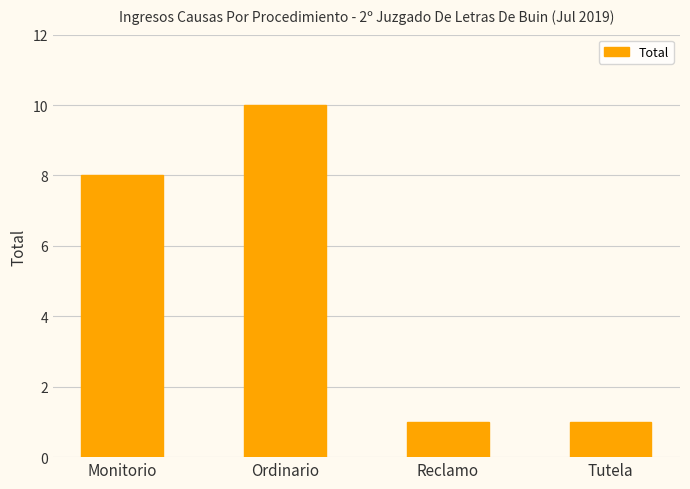

Which category has the highest value across all series?

Ordinario